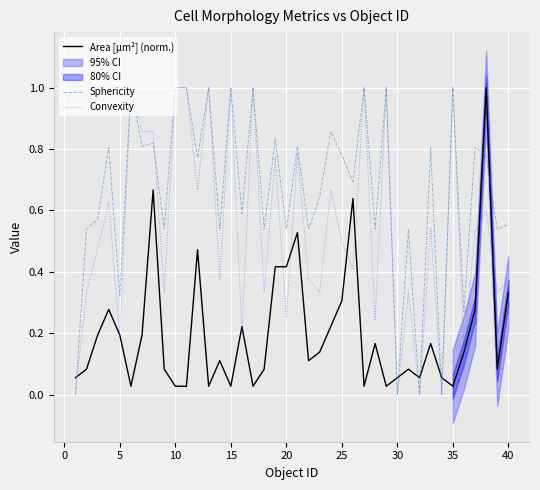

How many intersections are there between Convexity and Sphericity?

1